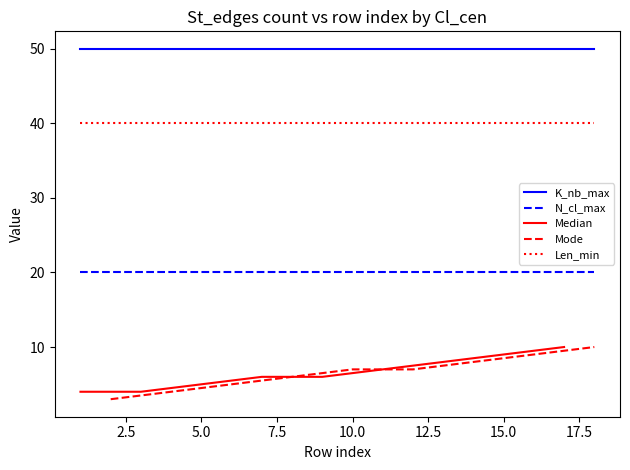

True or false: K_nb_max and Len_min cross at least once.

False